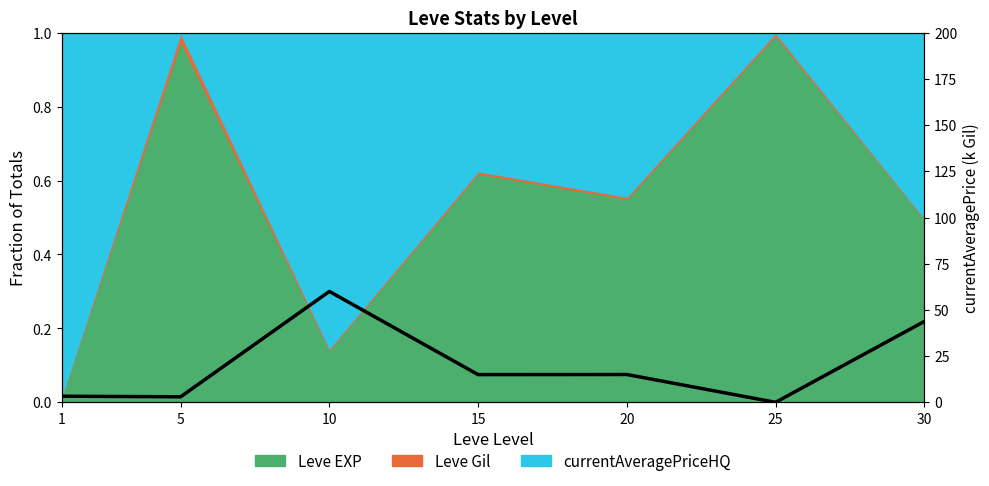

How many positive values are there?

6